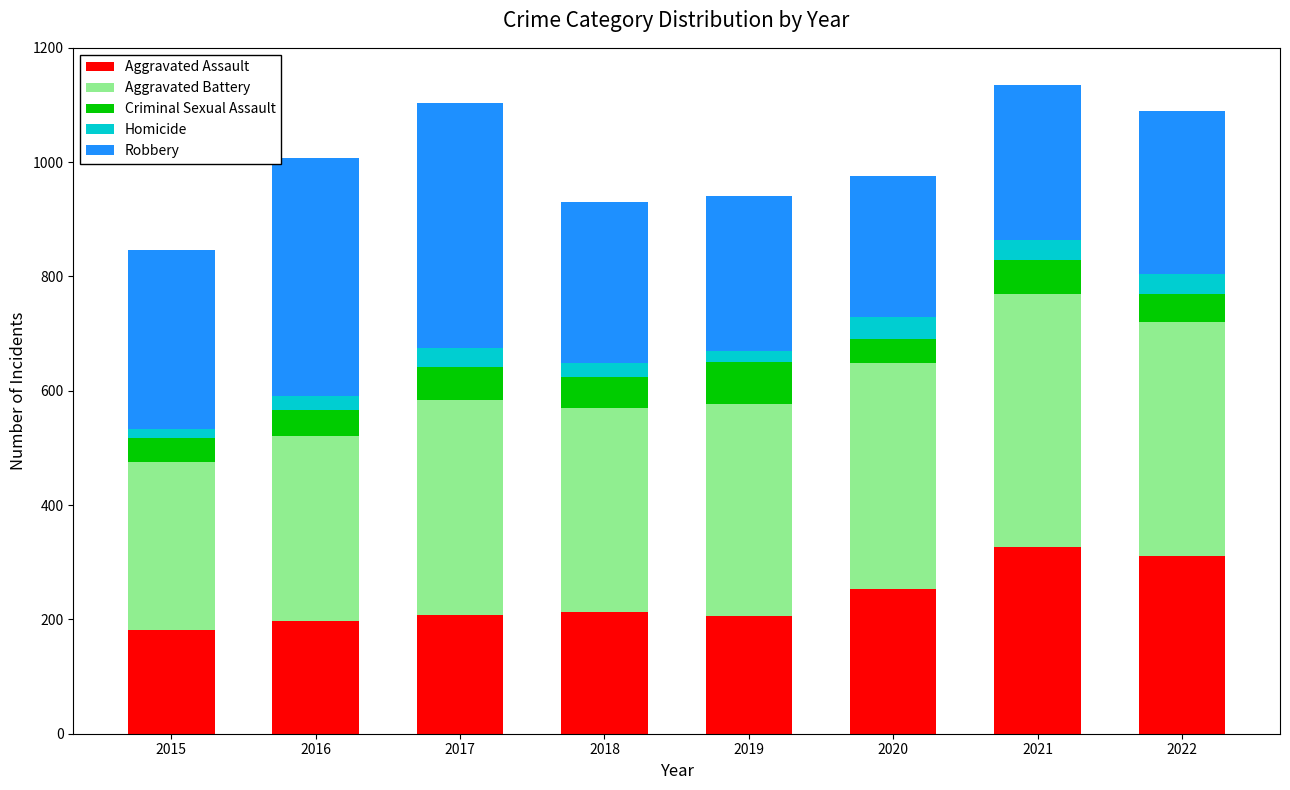

What is the highest value of the Aggravated Assault series?

327